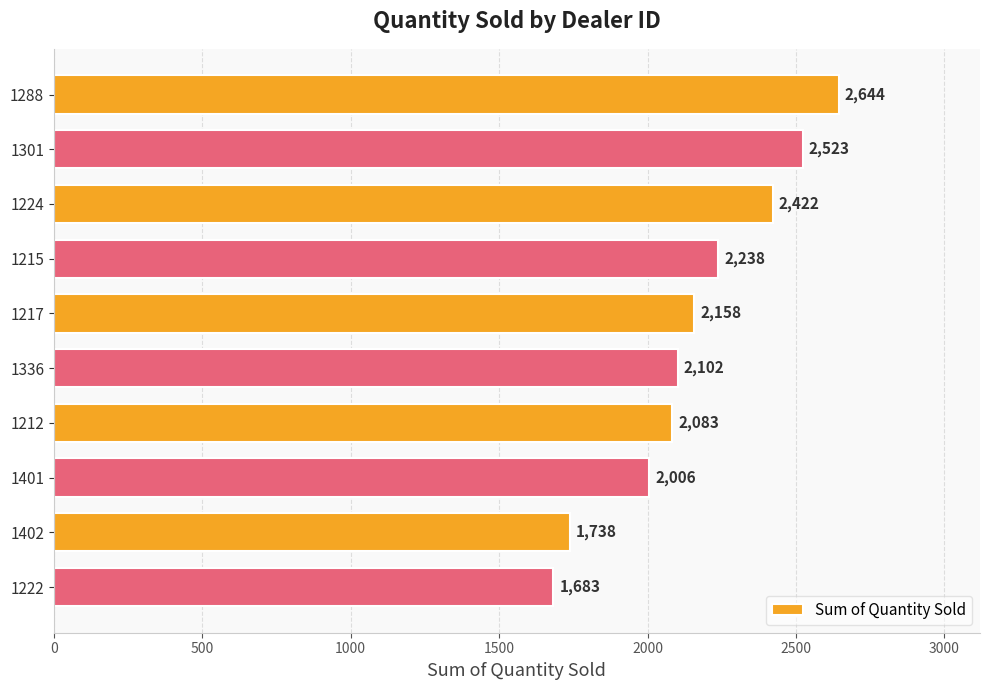

Reading top to bottom, list all the values displayed in this chart.

1288=2644	1301=2523	1224=2422	1215=2238	1217=2158	1336=2102	1212=2083	1401=2006	1402=1738	1222=1683